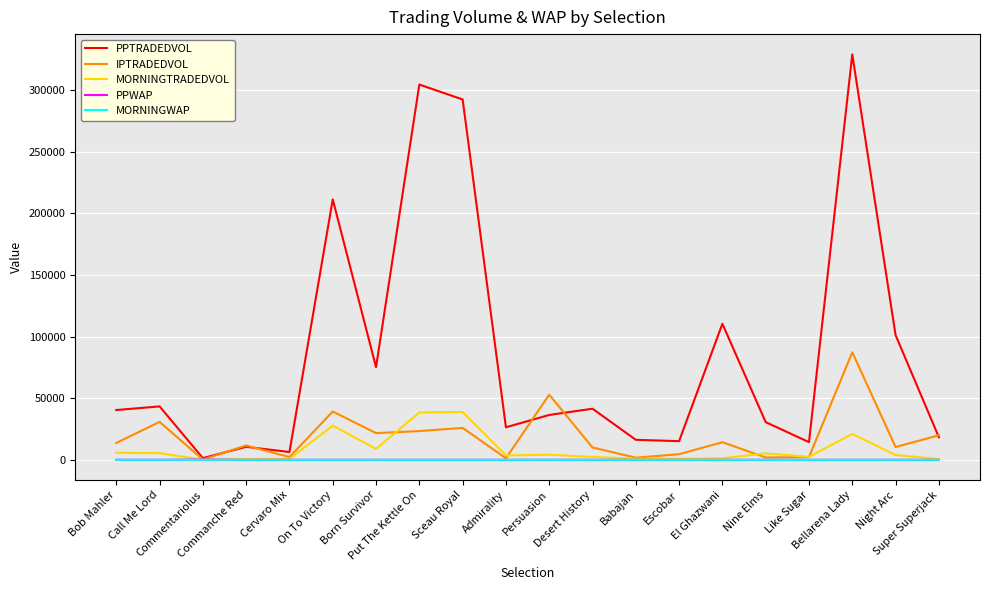

At how many categories does at least one series exceed 218055?

3